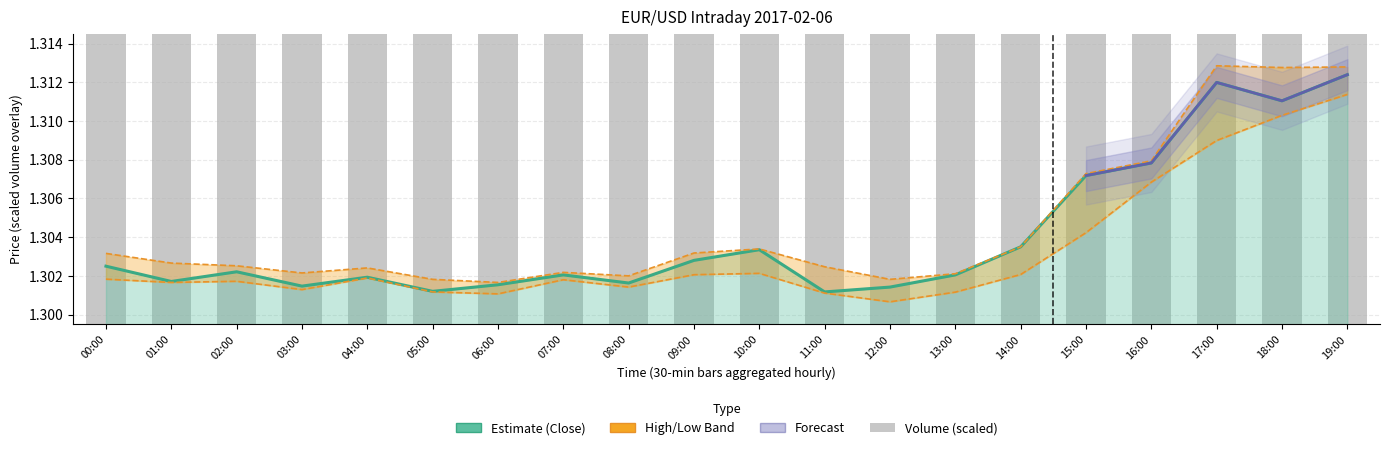

What is the highest value of the close series?

1.3